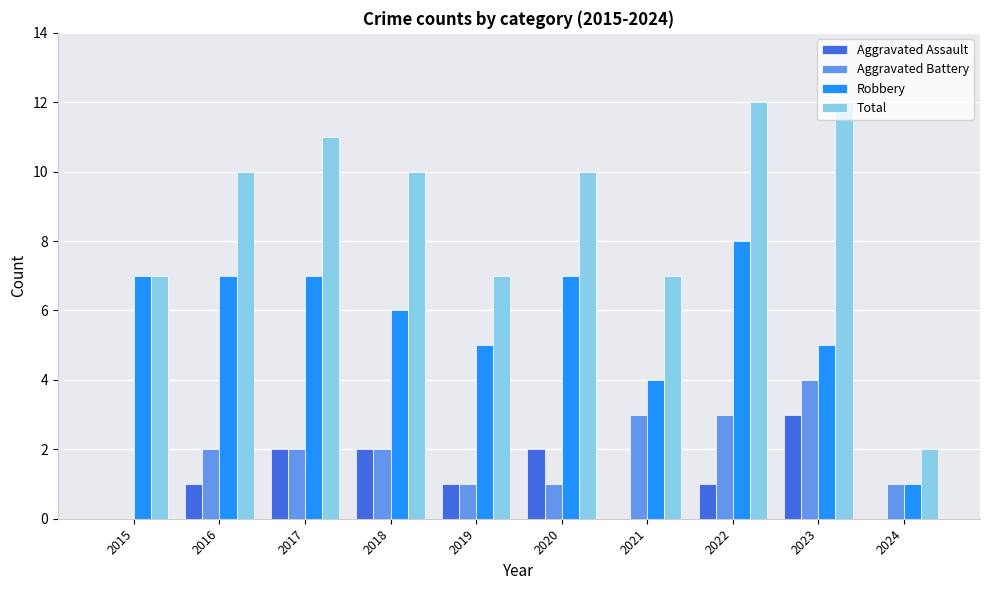

Which series has the largest total across all categories?

Total